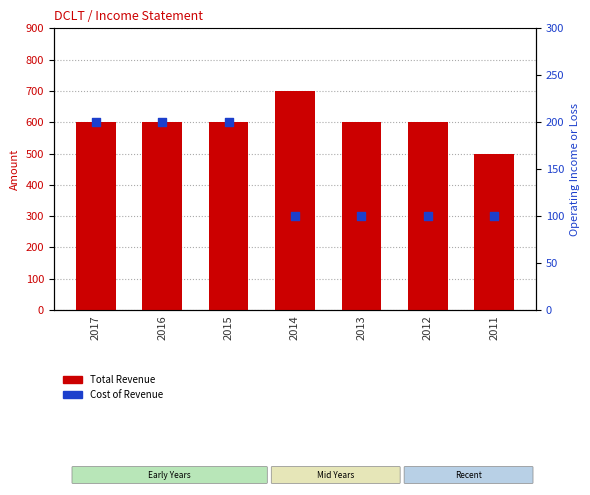

At which category is the sum across all series the highest?

2017